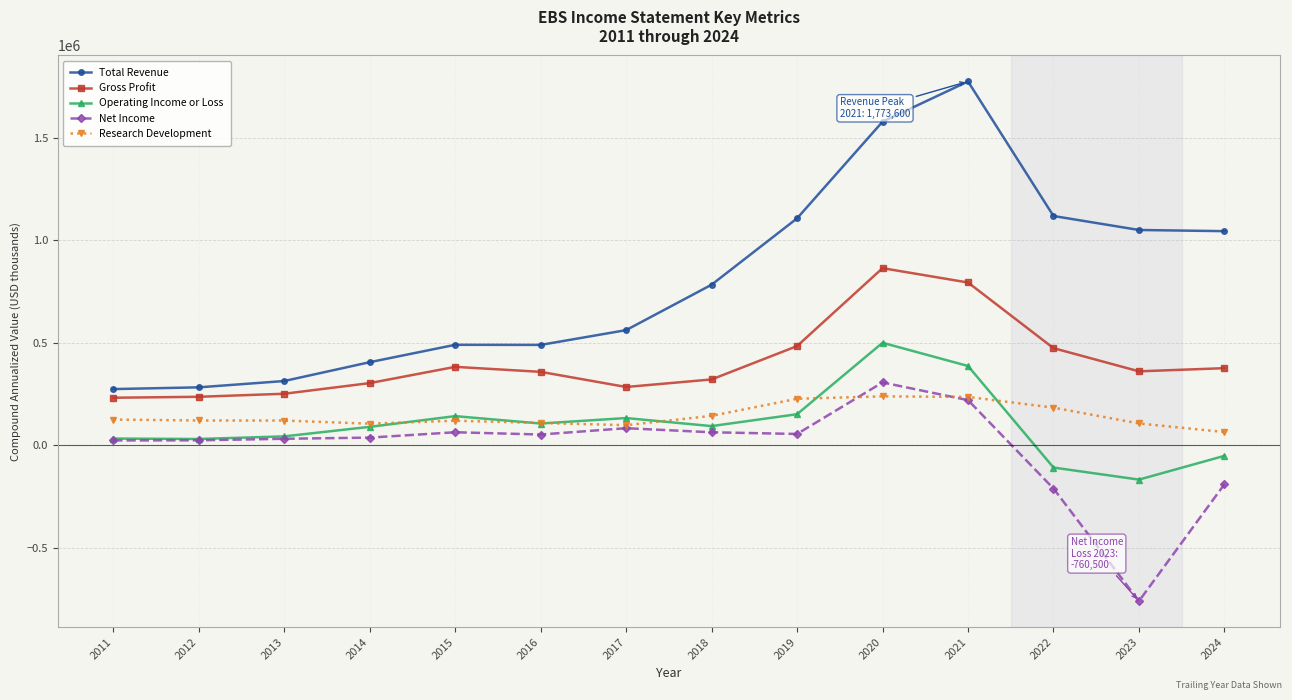

What is the maximum value shown in the chart?

1773600